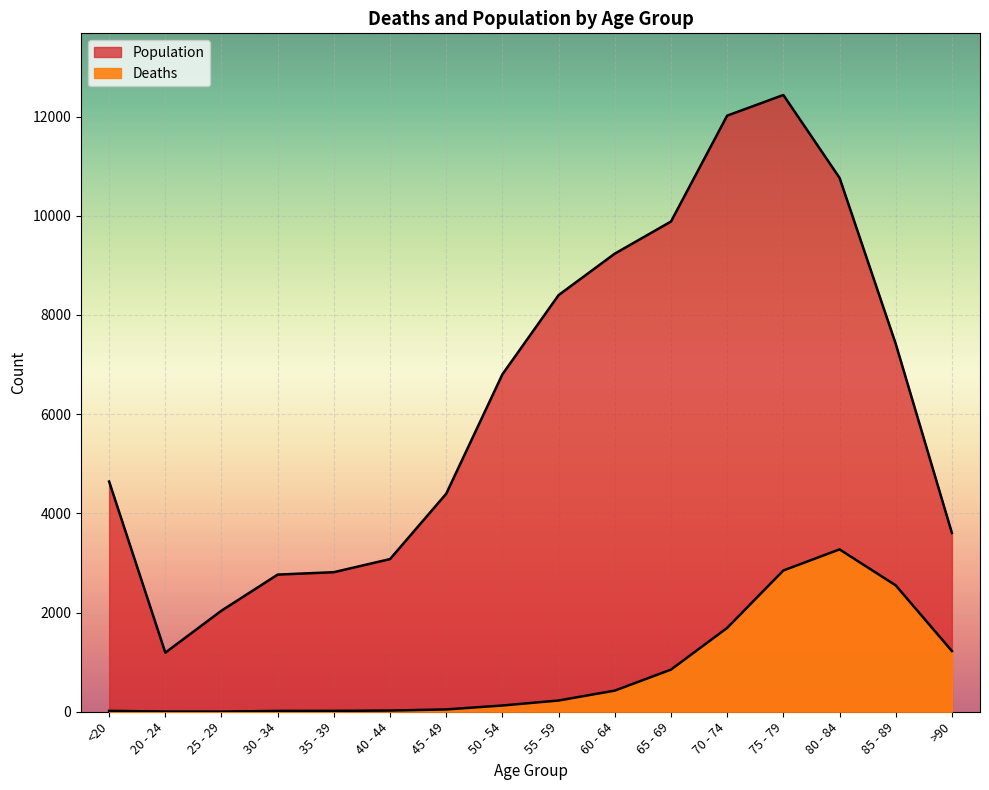

The Deaths series shows 4 at 20 - 24. True or false?

True